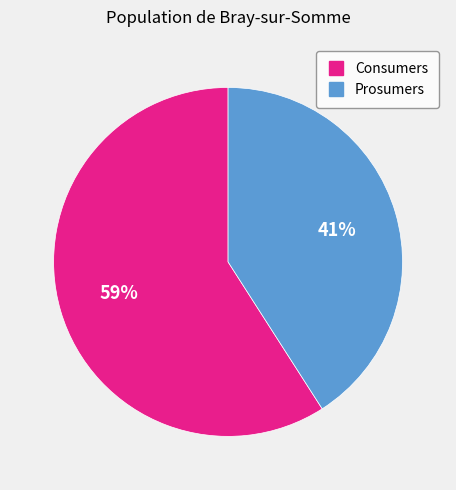

Which slice is the smallest?

Prosumers